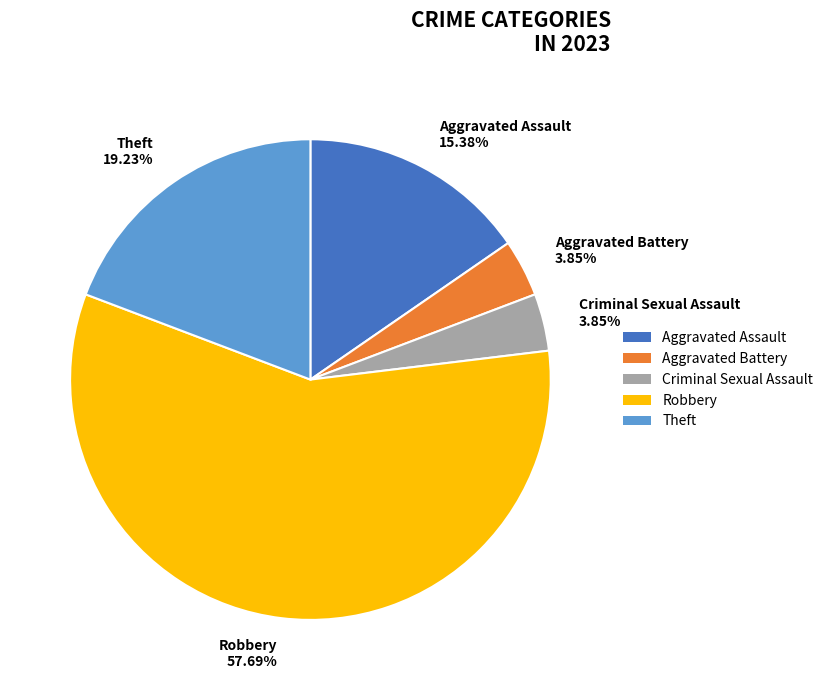

What percentage is NOT represented by Theft?

80.8%